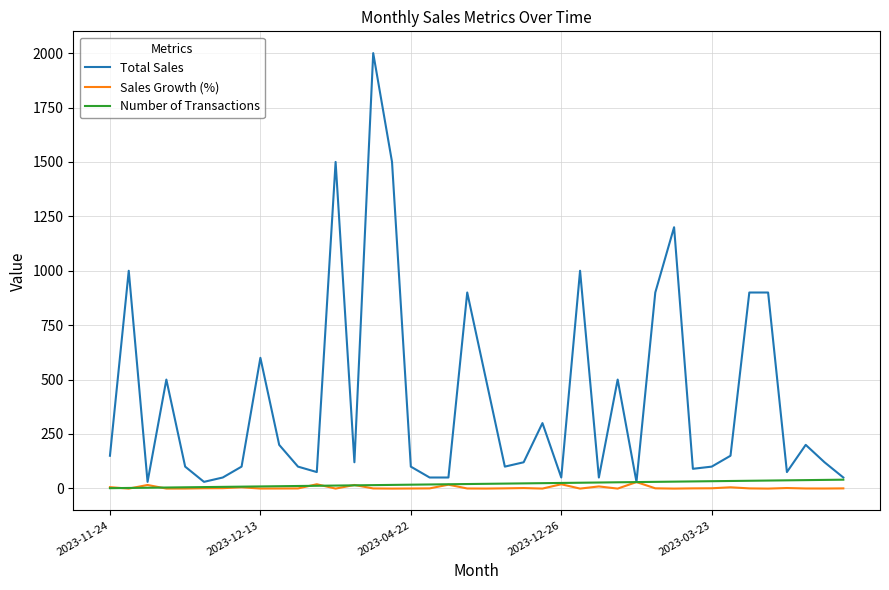

Which series has the largest total across all categories?

Total Sales